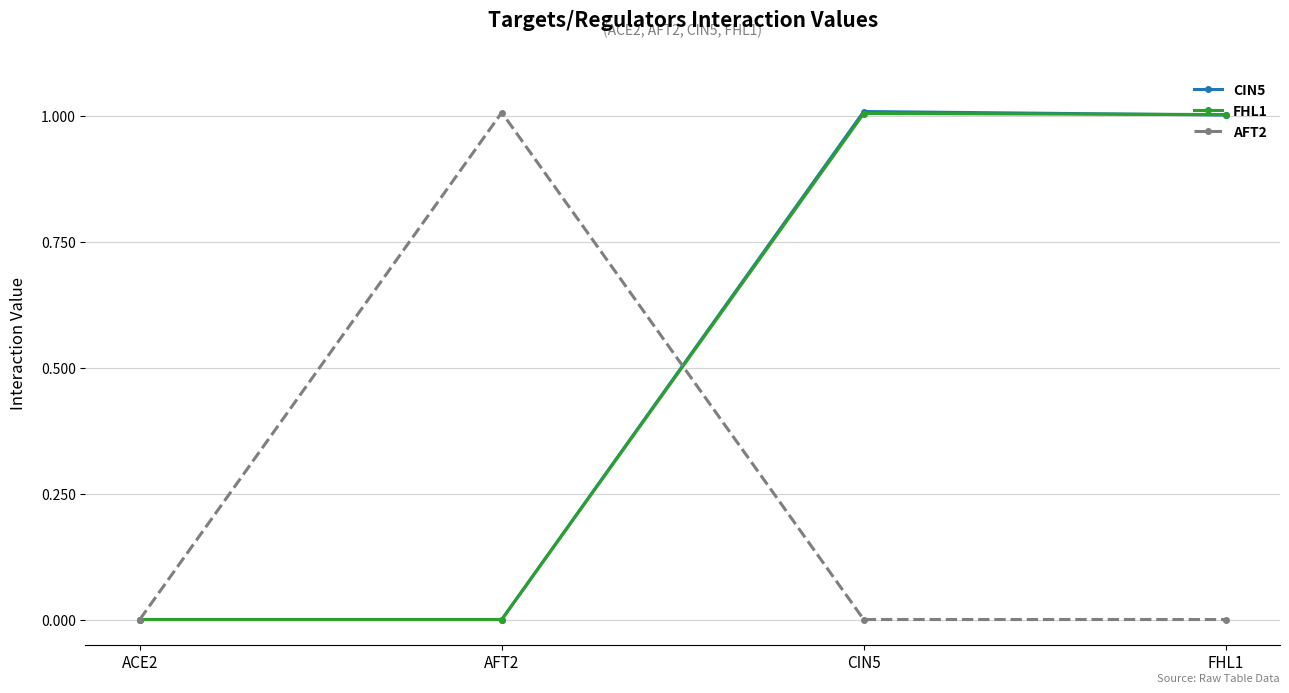

What is the total value across all series at AFT2?

1.0